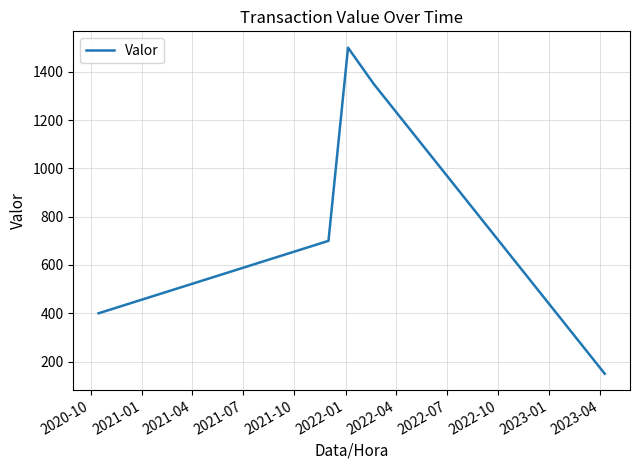

What is the maximum value shown in the chart?

1500